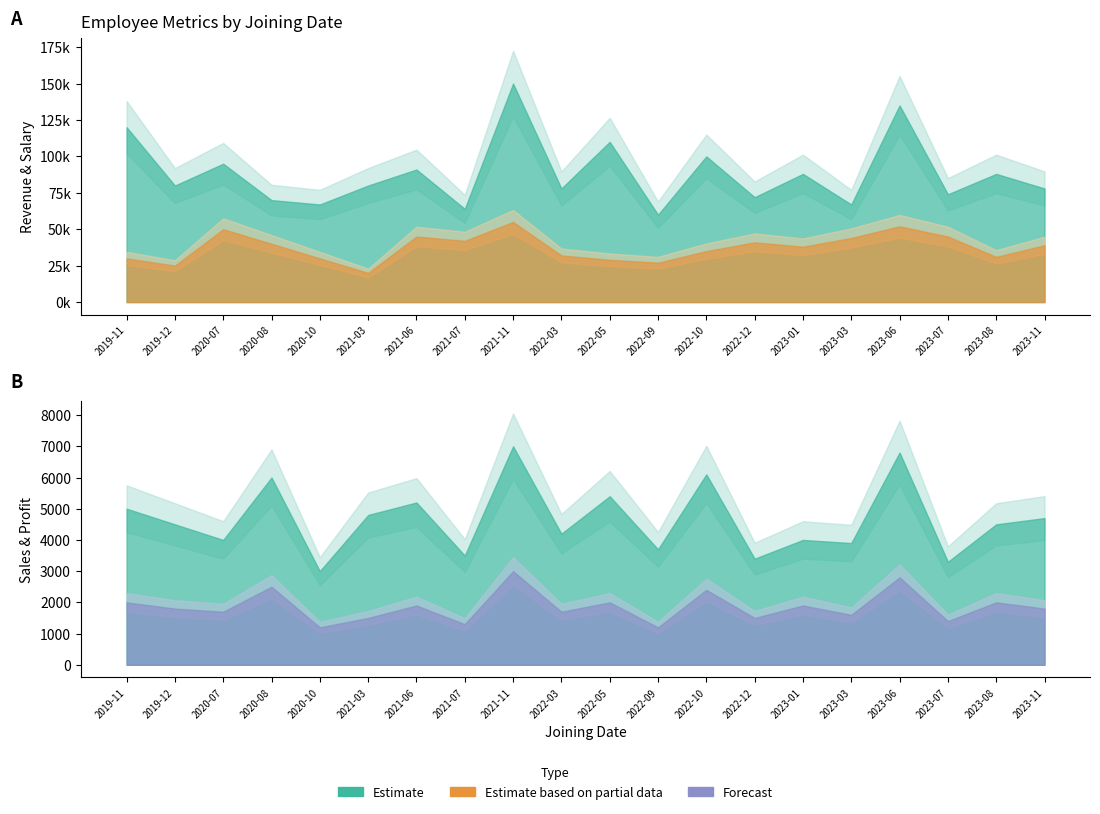

Reading left to right, list all the values displayed in this chart.

Salary: 30000	25000	50000	40000	30000	20000	45000	42000	55000	32000	29000	27000	35000	41000	38000	44000	52000	45000	31000	39000
Sales: 5000	4500	4000	6000	3000	4800	5200	3500	7000	4200	5400	3700	6100	3400	4000	3900	6800	3300	4500	4700
Revenue: 120000	80000	95000	70000	67000	80000	91000	64000	150000	78000	110000	60000	100000	72000	88000	67000	135000	74000	88000	78000
Profit: 2000	1800	1700	2500	1200	1500	1900	1300	3000	1700	2000	1200	2400	1500	1900	1600	2800	1400	2000	1800